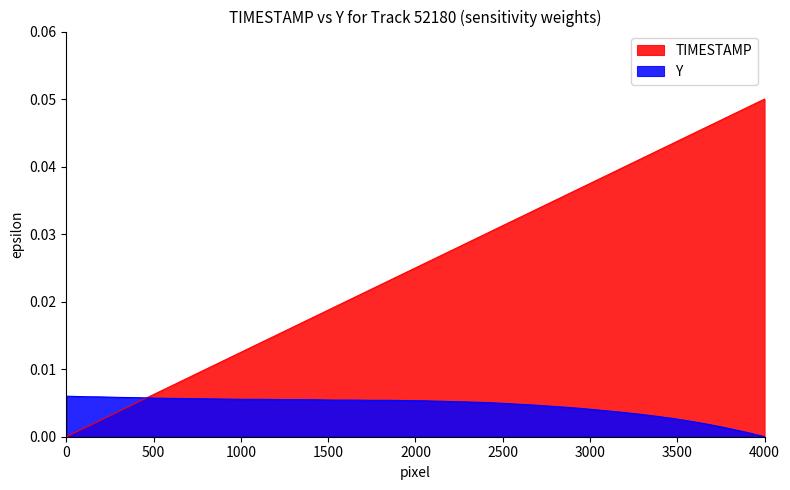

How many lines are shown in the chart?

2